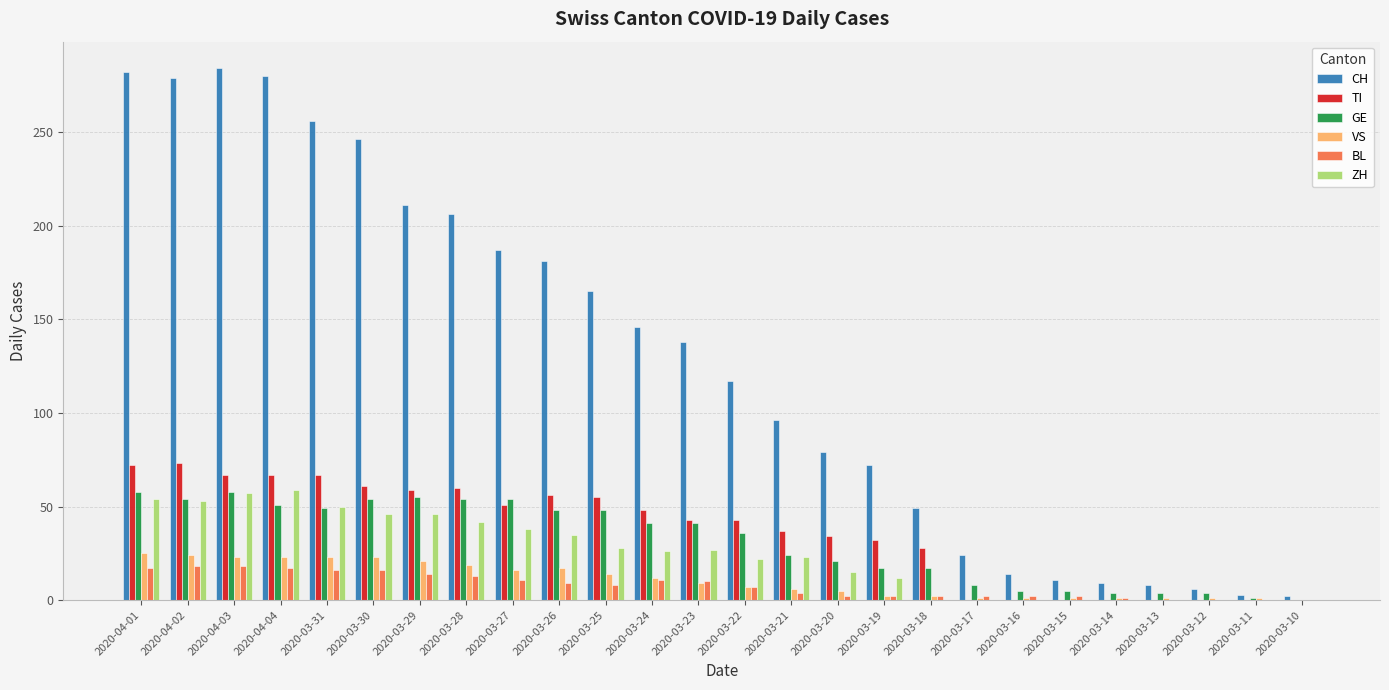

Between 2020-03-21 and 2020-03-13, which series saw the biggest shift?

CH